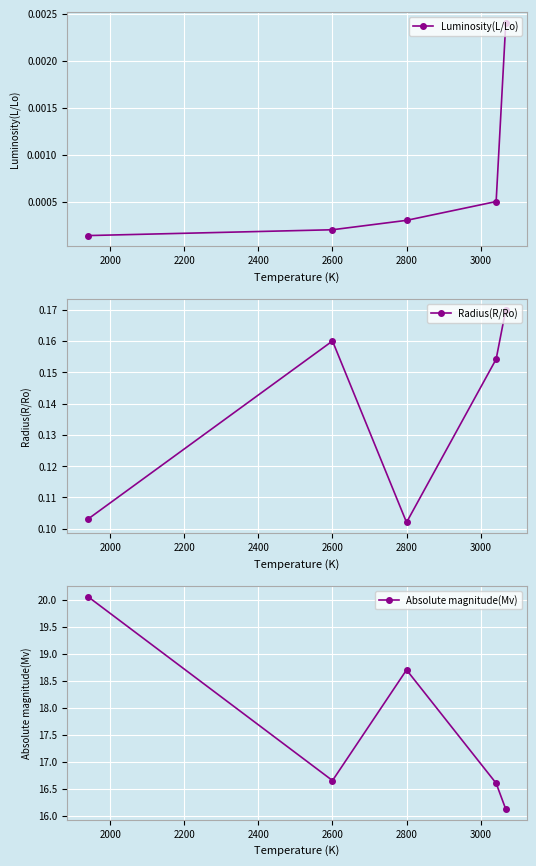

True or false: Luminosity(L/Lo) has more than 1 points higher than both neighbors.

False